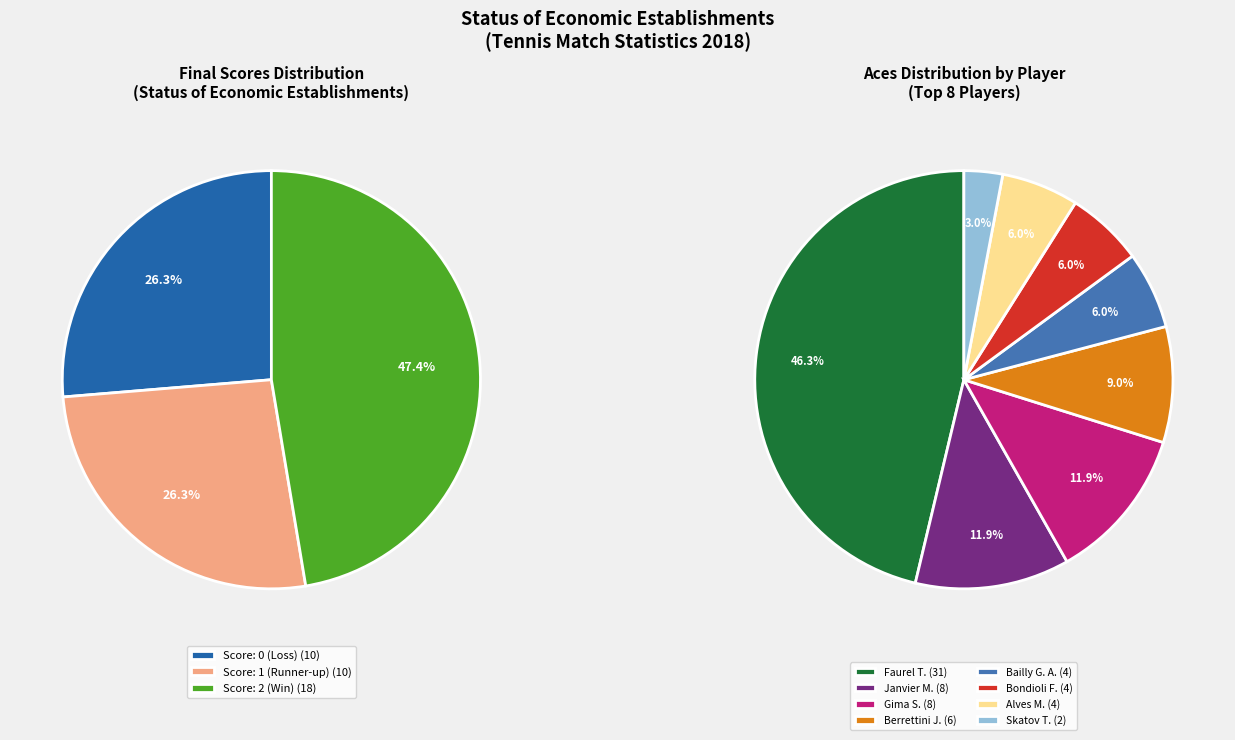

The Blanch D. slice represents 0% of the pie. True or false?

True